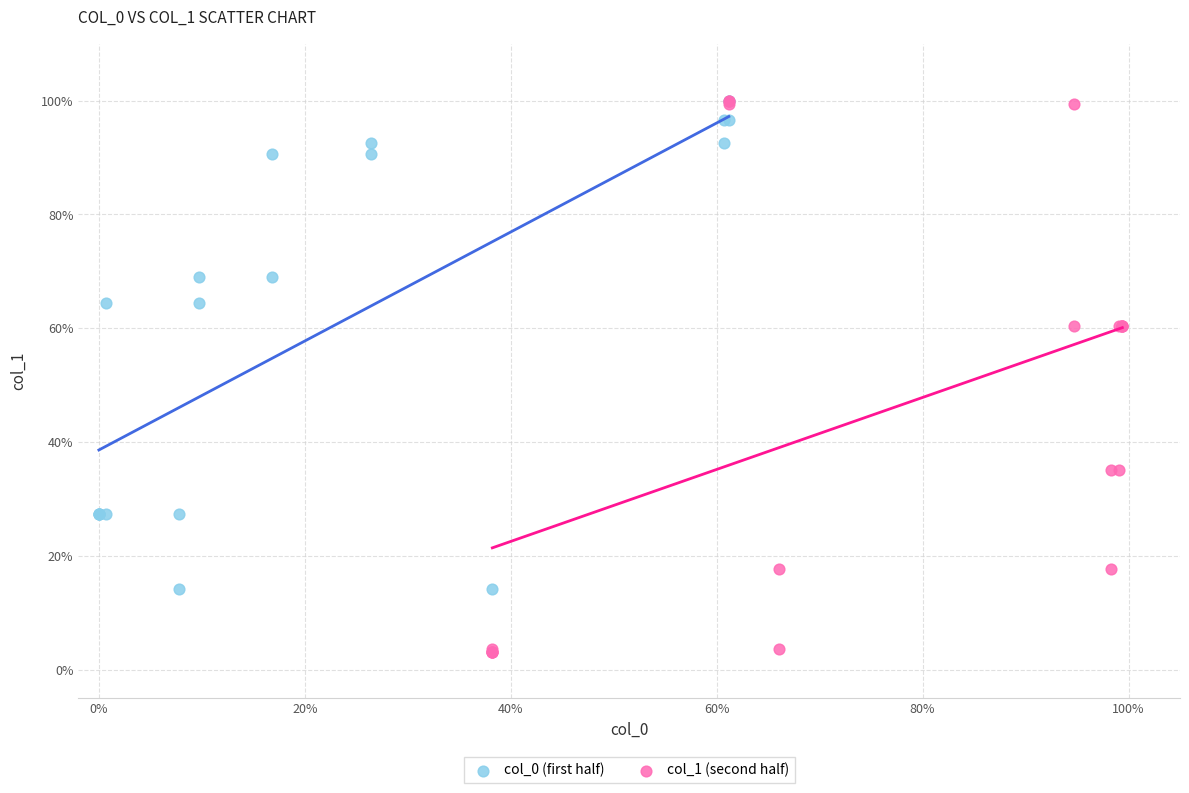

Which series reaches the minimum Y coordinate?

col_1 (second half)